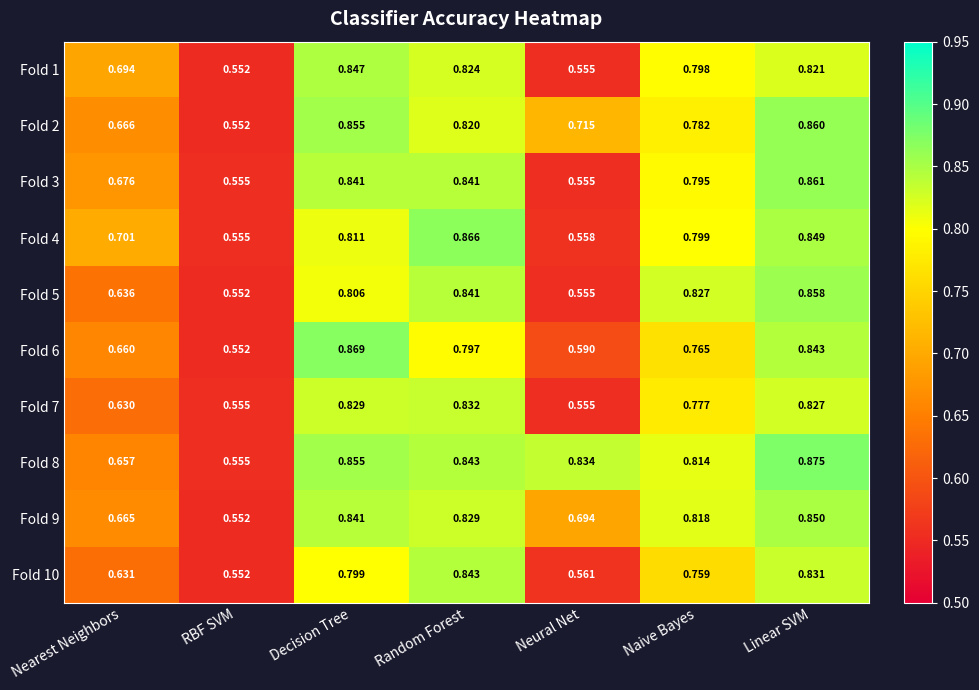

At which label does Fold 9 reach its peak?

Linear SVM